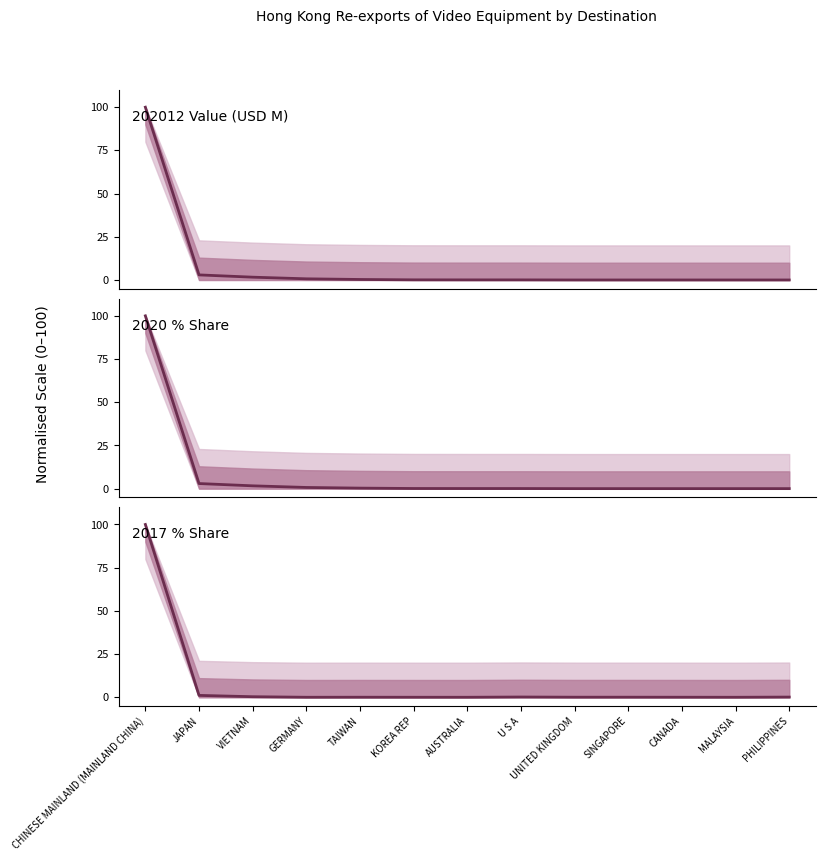

Which category has the highest value in the 202012 Value (USD M) series?

CHINESE MAINLAND (MAINLAND CHINA)